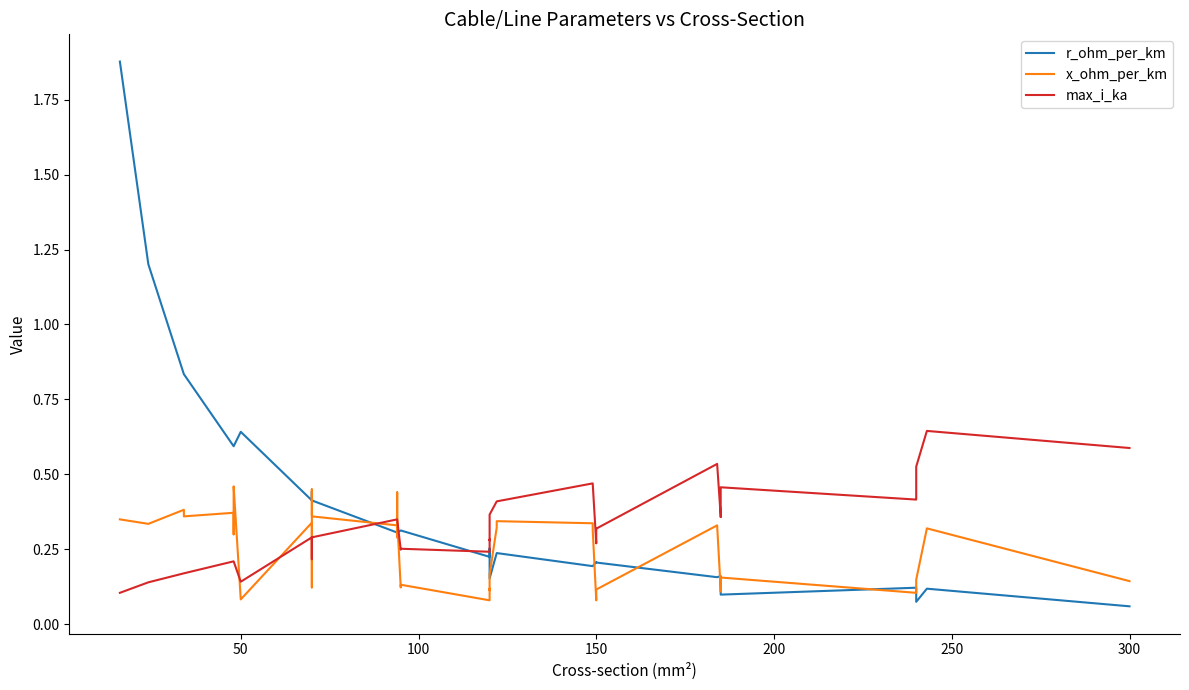

What is the value of the x_ohm_per_km point at the 13th from the left?

0.5